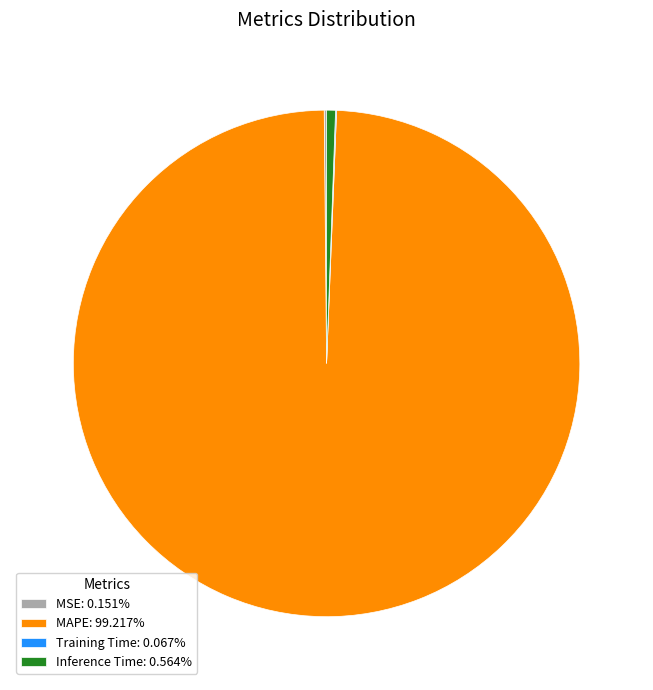

Is Inference Time: 0.564% the majority of the pie?

No